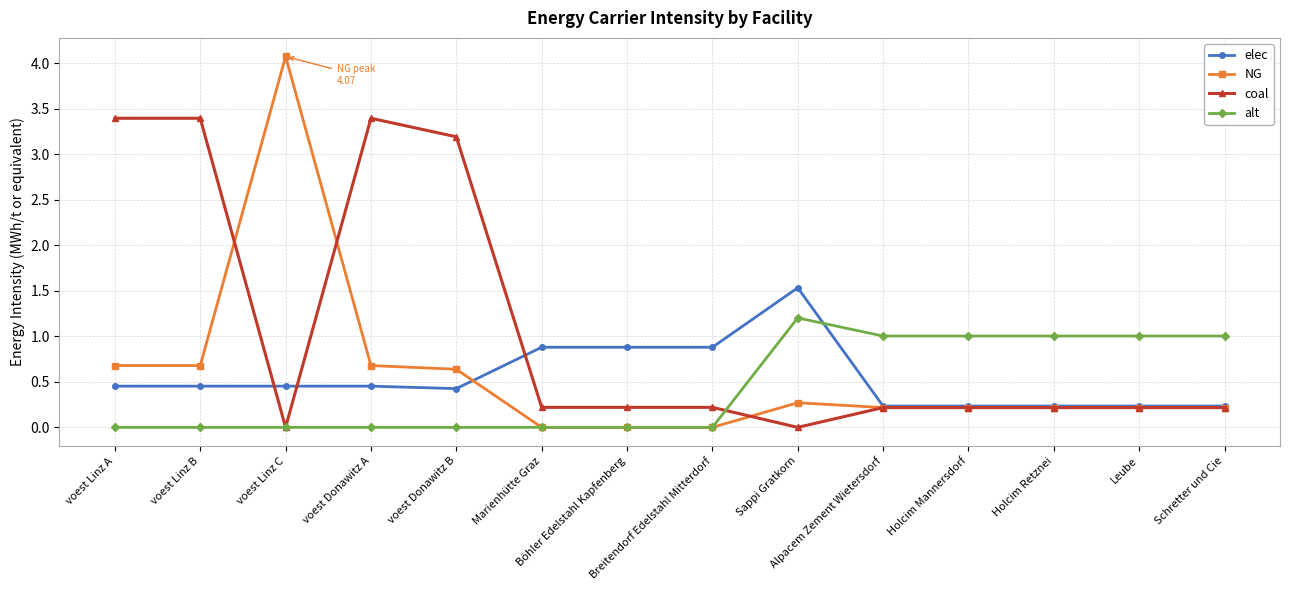

What is the difference between the highest and lowest values at voest Donawitz B?

3.2